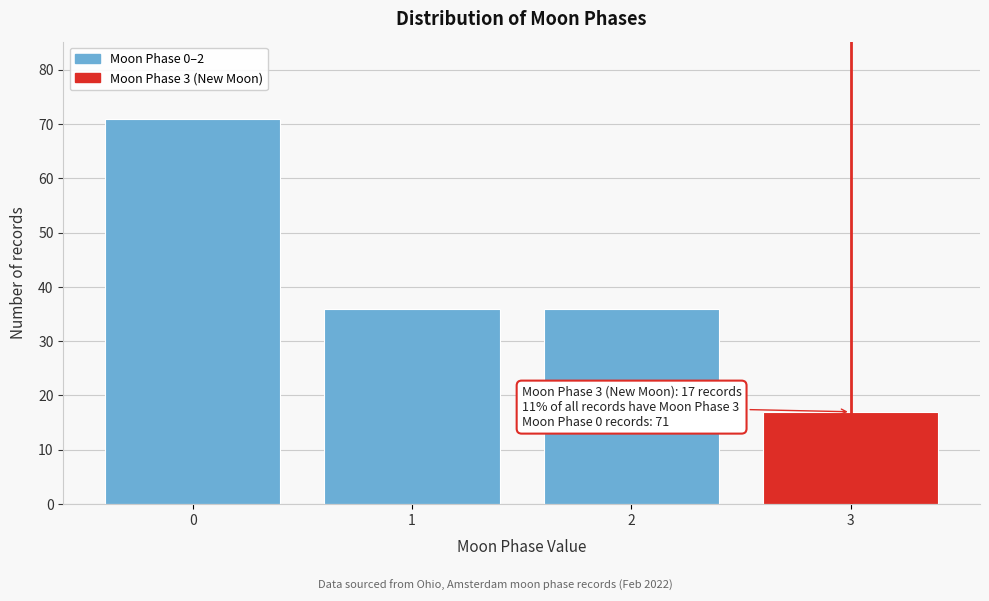

Over which range of the x-axis is the bar tallest?

-0.5 to 0.5